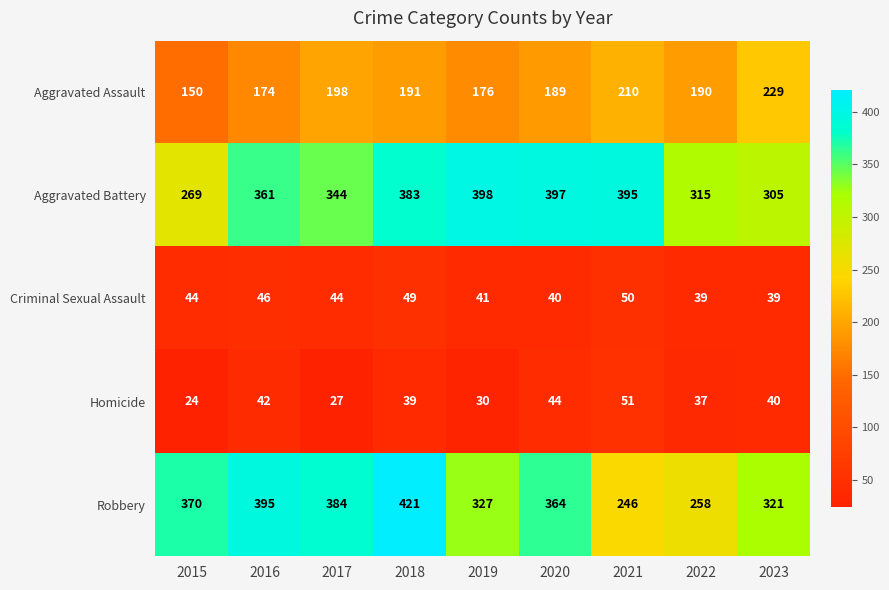

What is the maximum value shown in the chart?

421